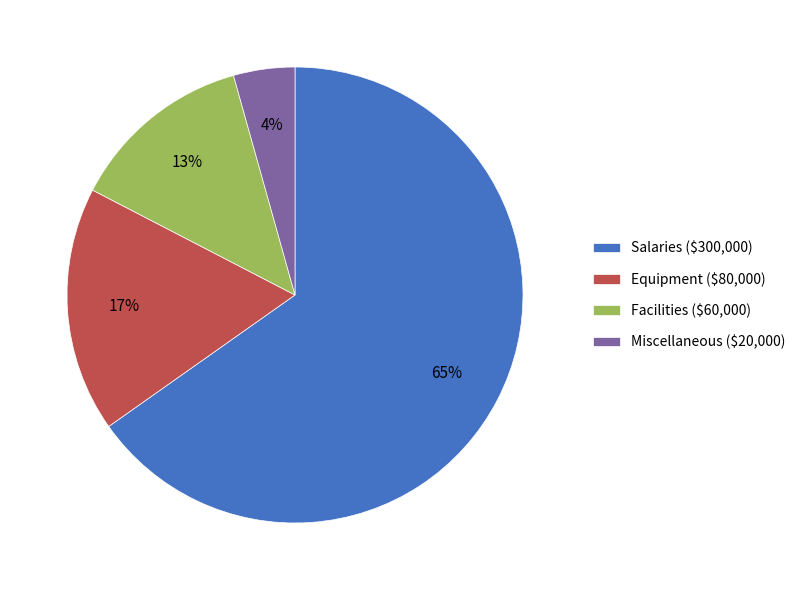

How many slices are in this pie chart?

4